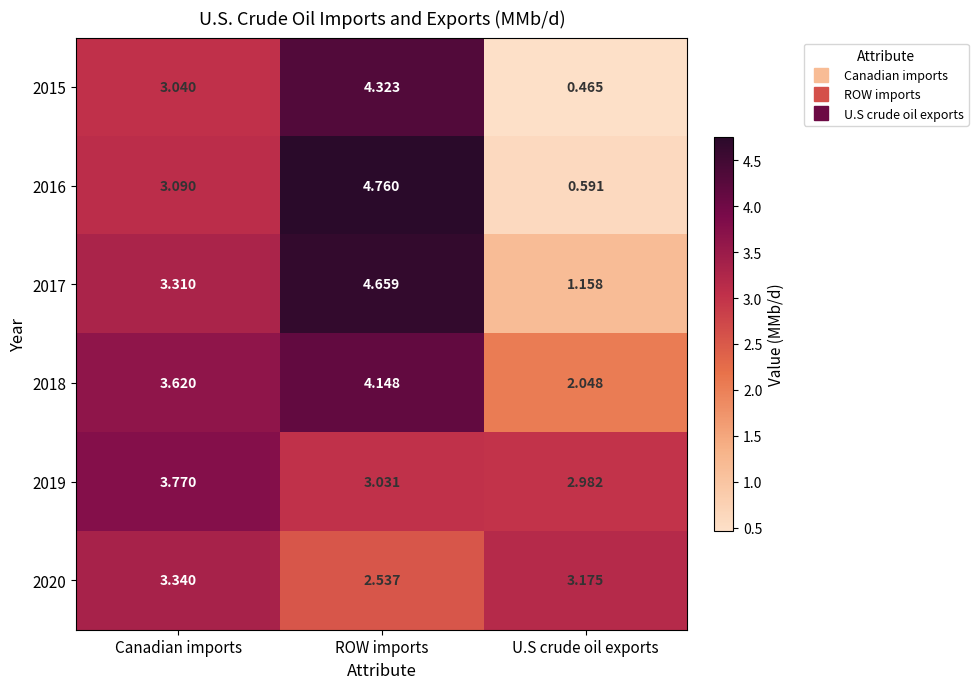

At which category is the sum across all series the highest?

ROW imports